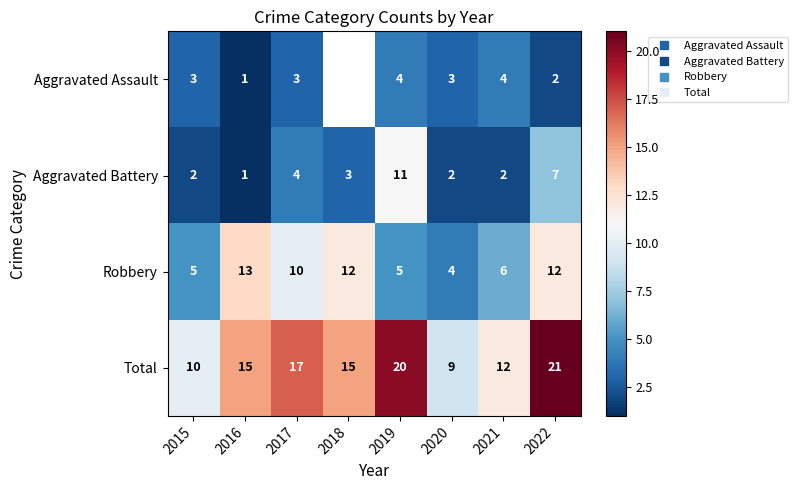

What is the maximum value for Total?

21.0